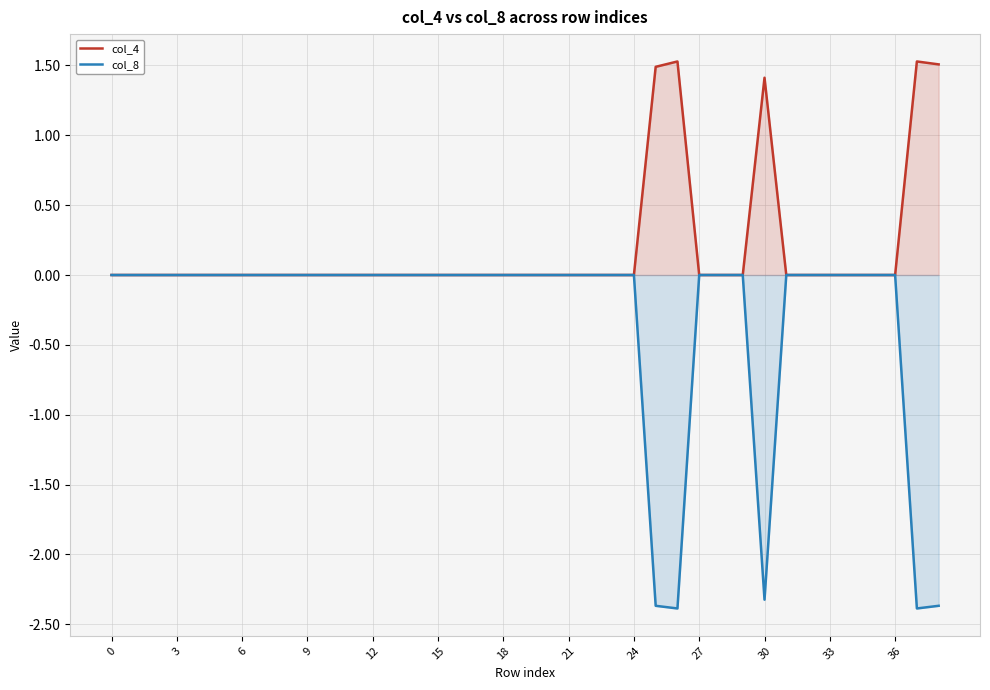

Which series has the largest total across all categories?

col_4